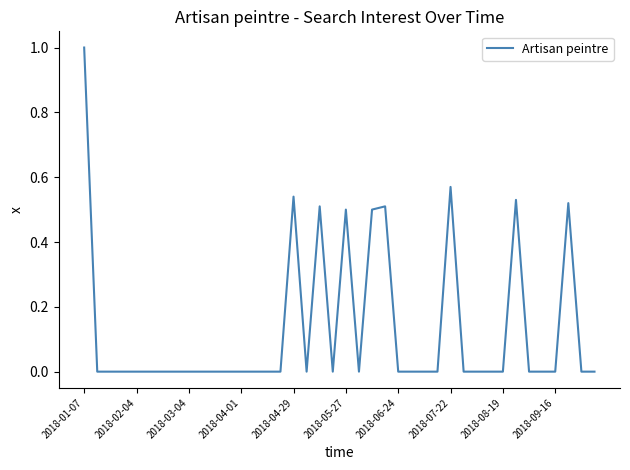

What is the maximum value shown in the chart?

1.0